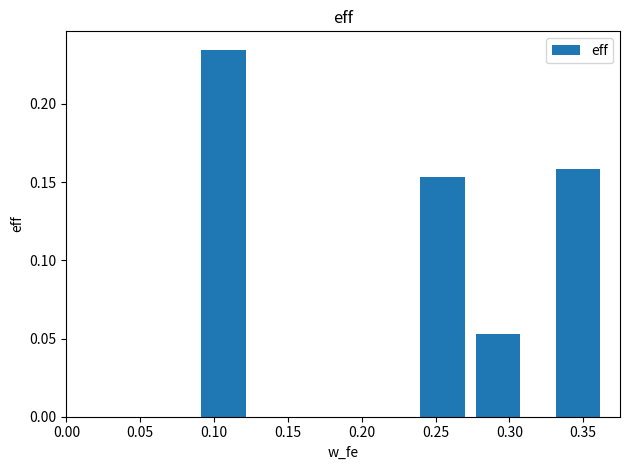

Does the chart contain any negative values?

No